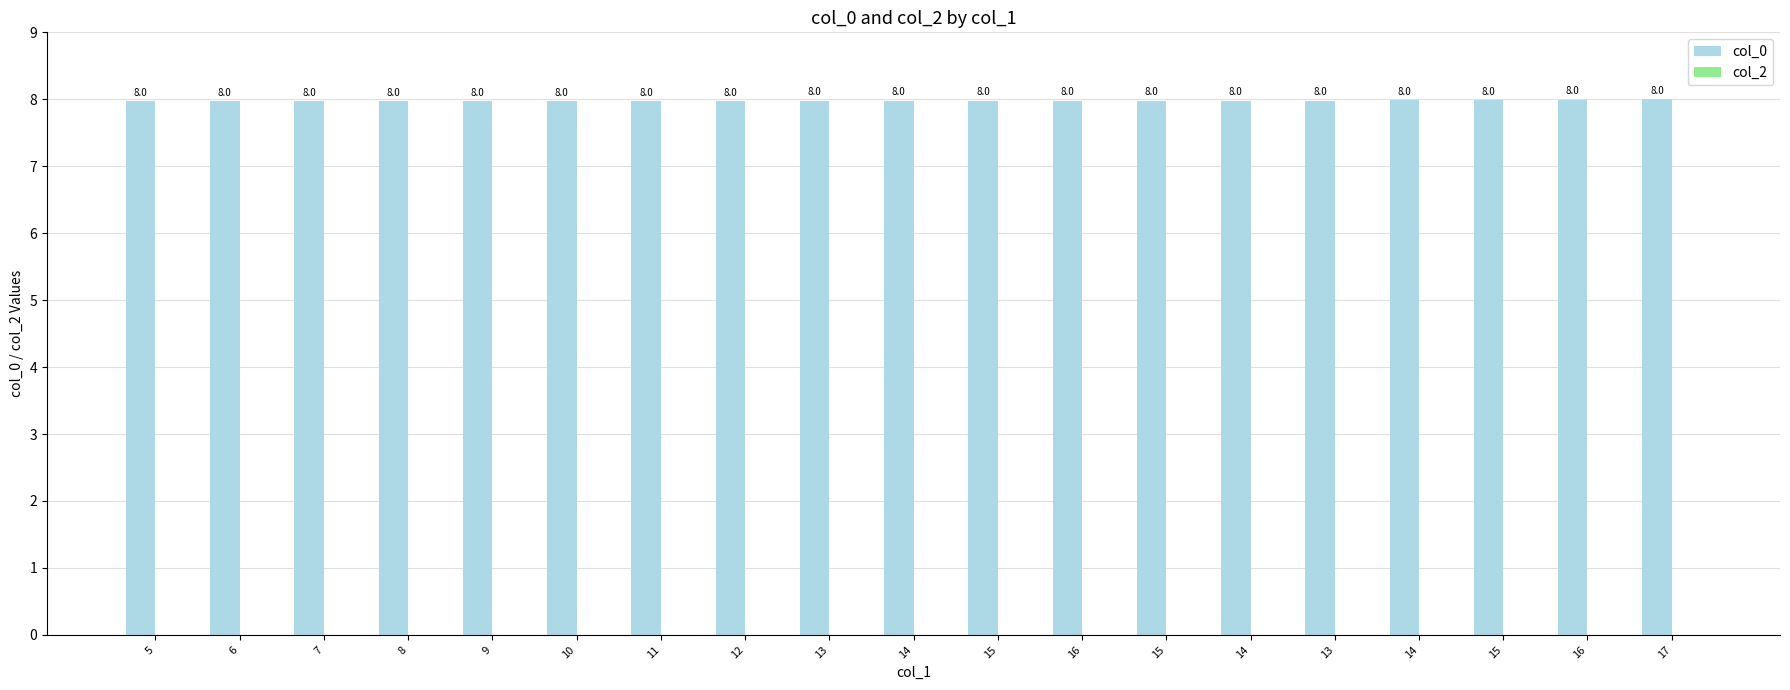

How many bars are there in total?

19